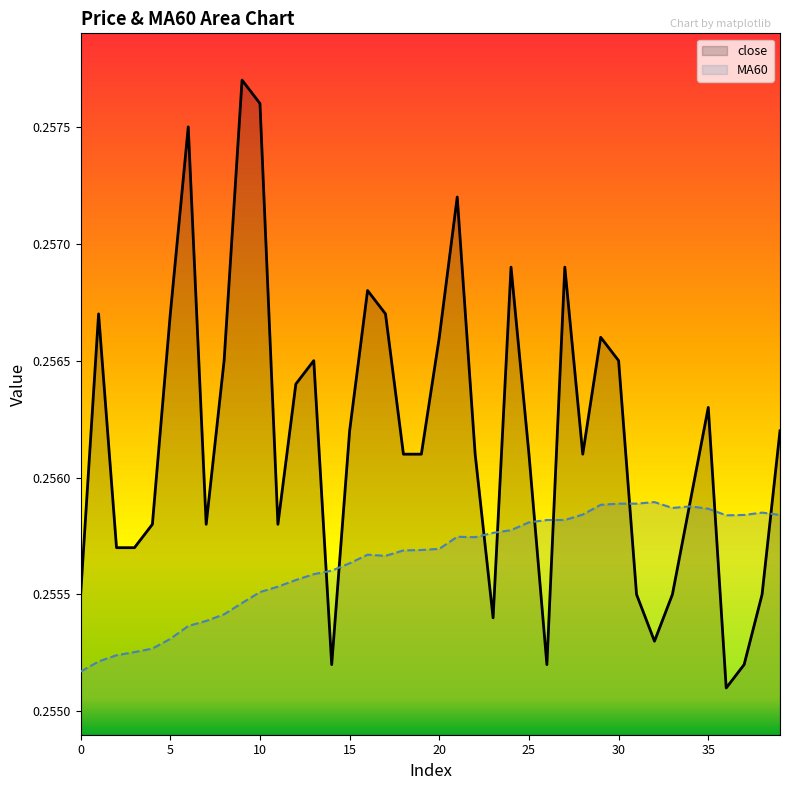

Count the number of categories in the chart.

40